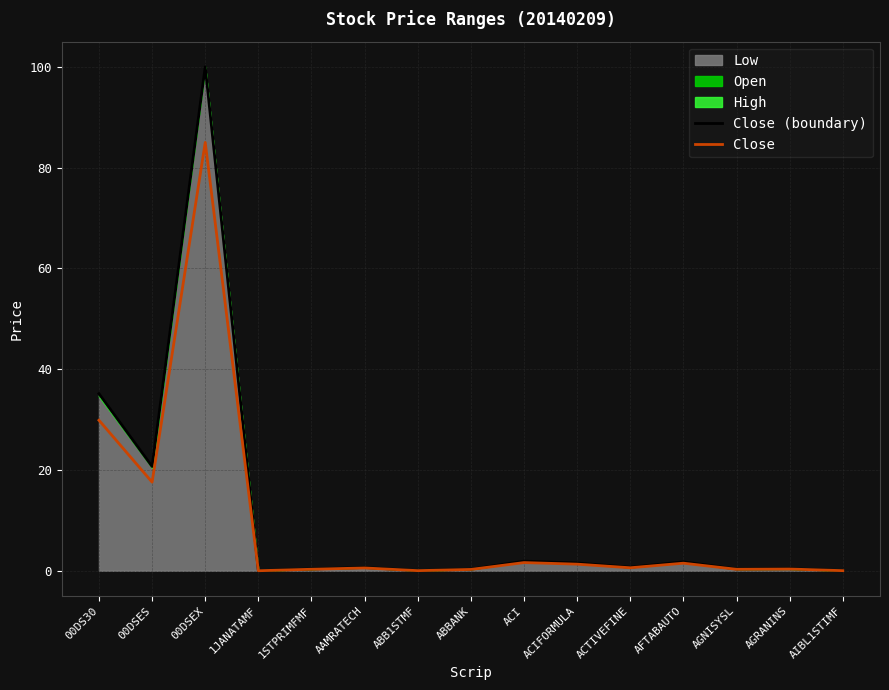

What is the sum of the Close values at ACTIVEFINE and AGRANINS?

0.9